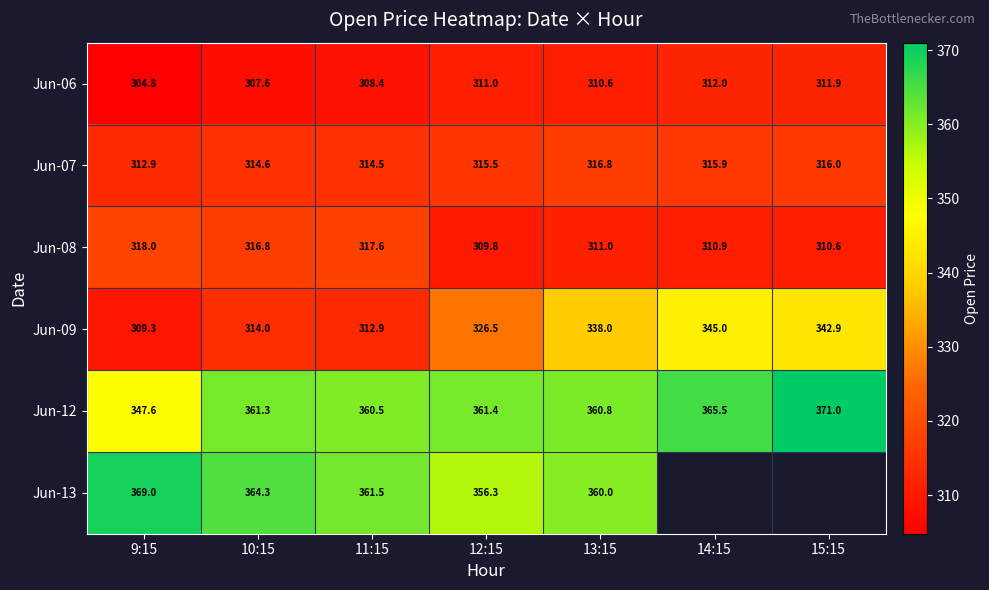

True or false: Jun-12 has a value of 360.8 at 13:15.

True